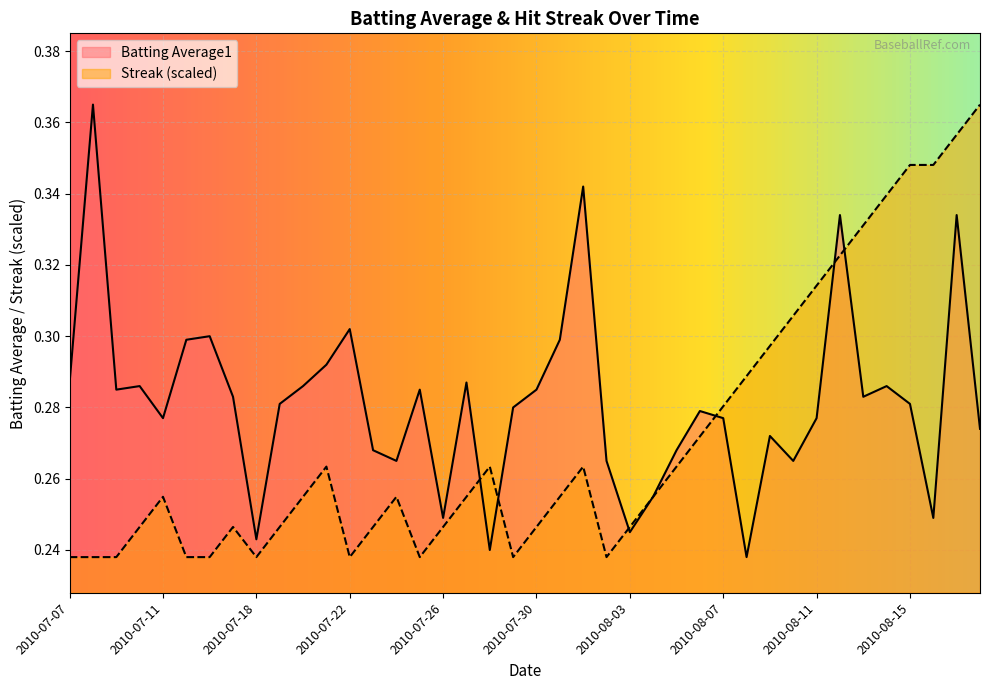

Reading left to right, transcribe all the data shown in this chart.

Batting Average1: 0.3	0.4	0.3	0.3	0.3	0.3	0.3	0.3	0.2	0.3	0.3	0.3	0.3	0.3	0.3	0.3	0.2	0.3	0.2	0.3	0.3	0.3	0.3	0.3	0.2	0.3	0.3	0.3	0.3	0.2	0.3	0.3	0.3	0.3	0.3	0.3	0.3	0.2	0.3	0.3
Streak: 0.2	0.2	0.2	0.2	0.3	0.2	0.2	0.2	0.2	0.2	0.3	0.3	0.2	0.2	0.3	0.2	0.2	0.3	0.3	0.2	0.2	0.3	0.3	0.2	0.2	0.3	0.3	0.3	0.3	0.3	0.3	0.3	0.3	0.3	0.3	0.3	0.3	0.3	0.4	0.4